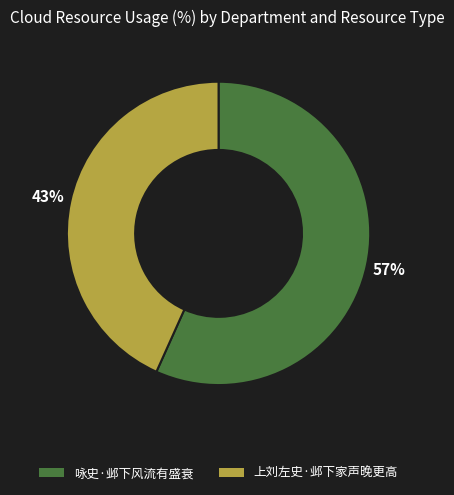

Do 咏史·邺下风流有盛衰 and 上刘左史·邺下家声晚更高 together represent more than half of the pie?

Yes